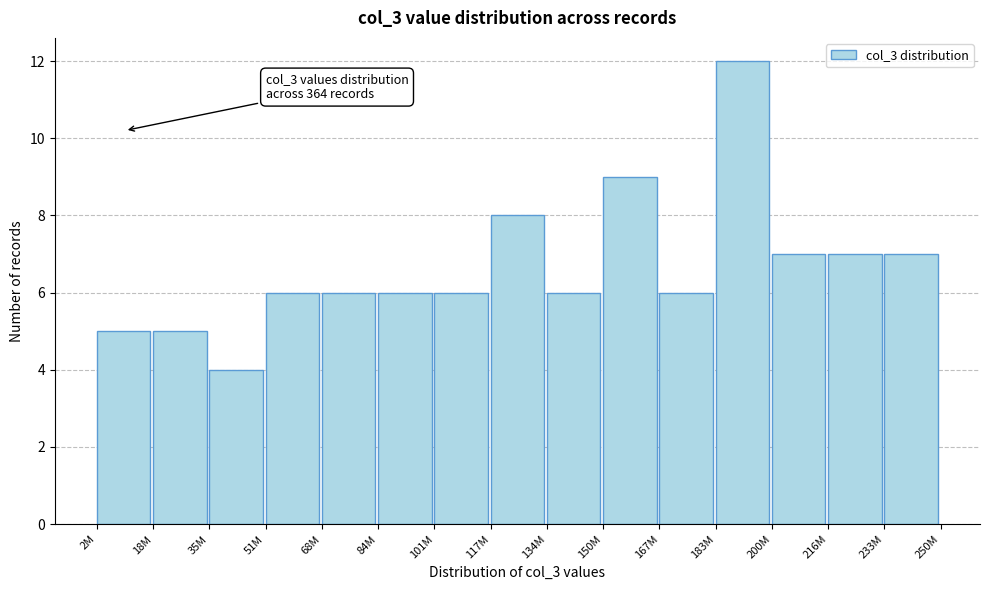

Reading right to left, what are all the values shown in this chart?

7	7	7	12	6	9	6	8	6	6	6	6	4	5	5